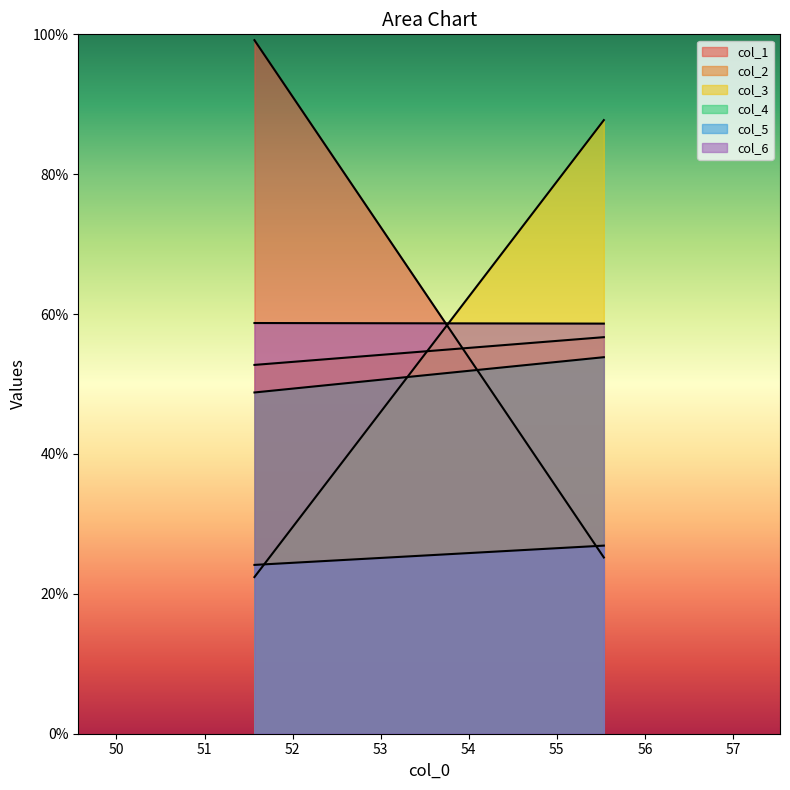

List the labels in order of col_4 value, largest first.

1, 0